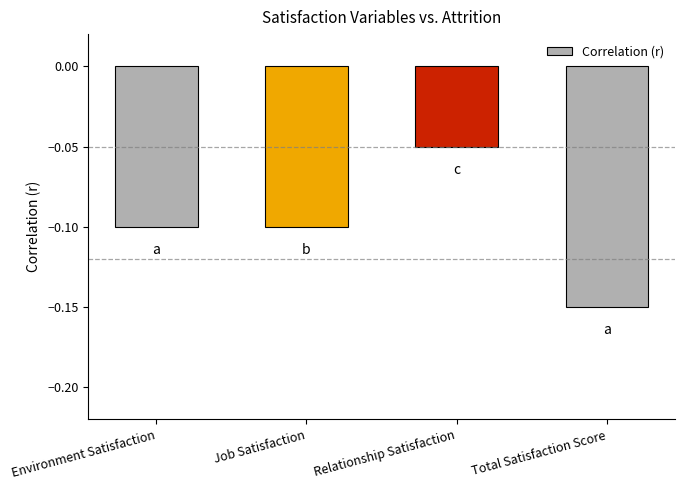

What position from the left is Total Satisfaction Score?

4